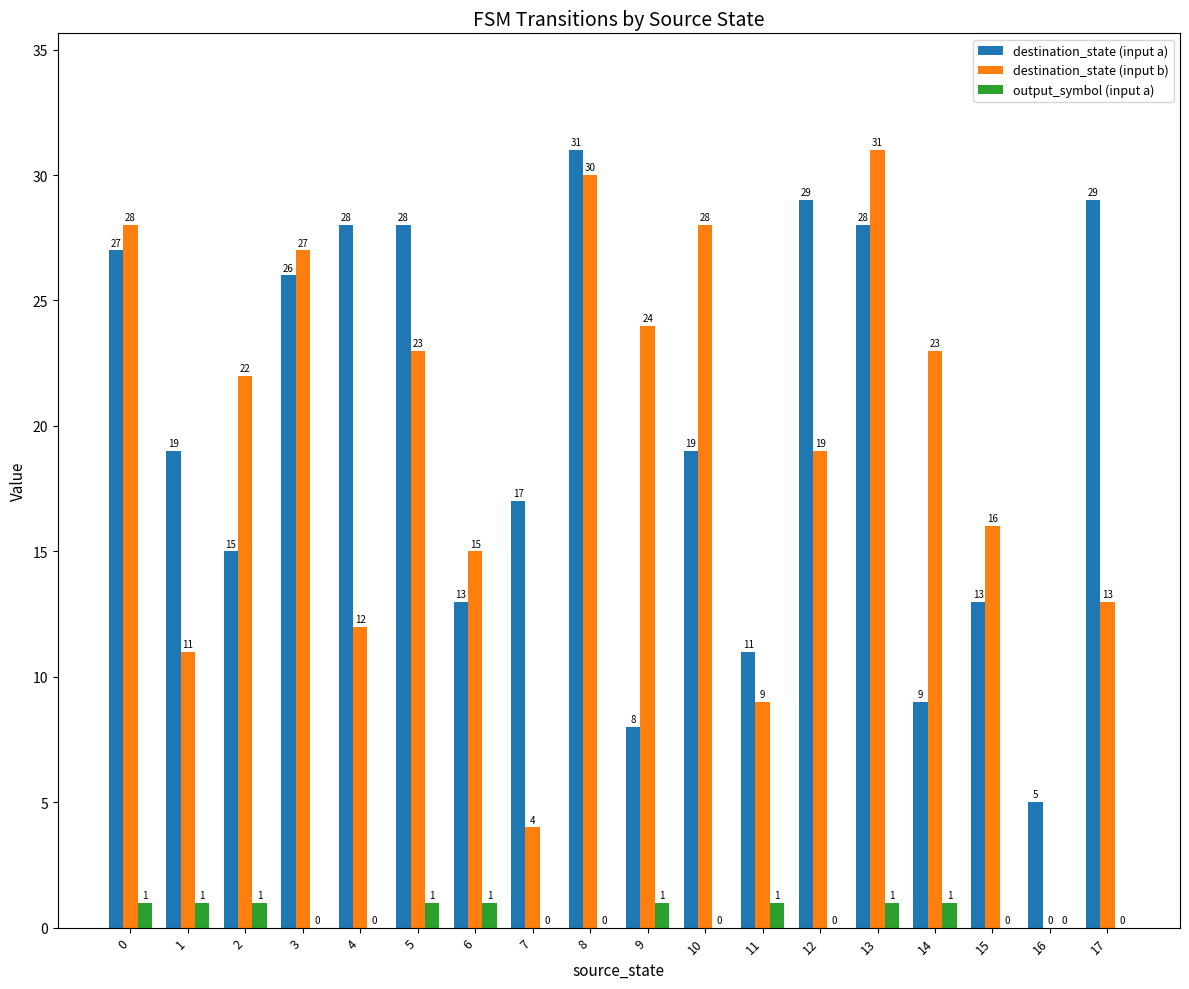

The output_symbol (input a) series shows 0 at 17. True or false?

True